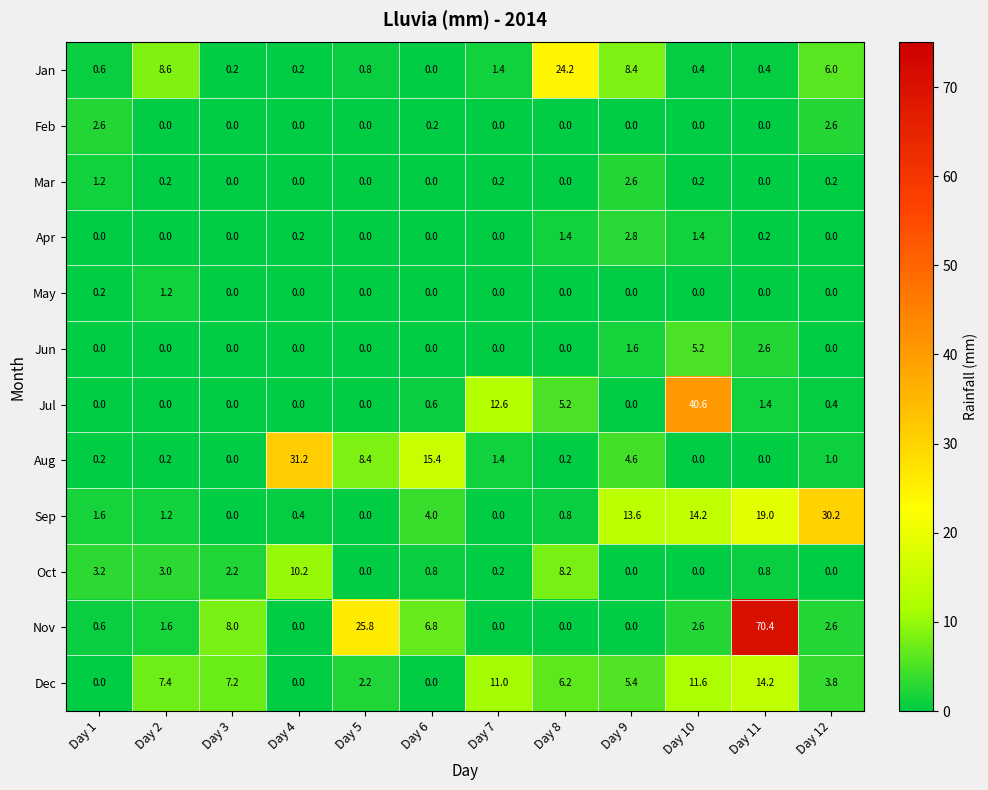

The Apr series shows 2.8 at Day 9. True or false?

True